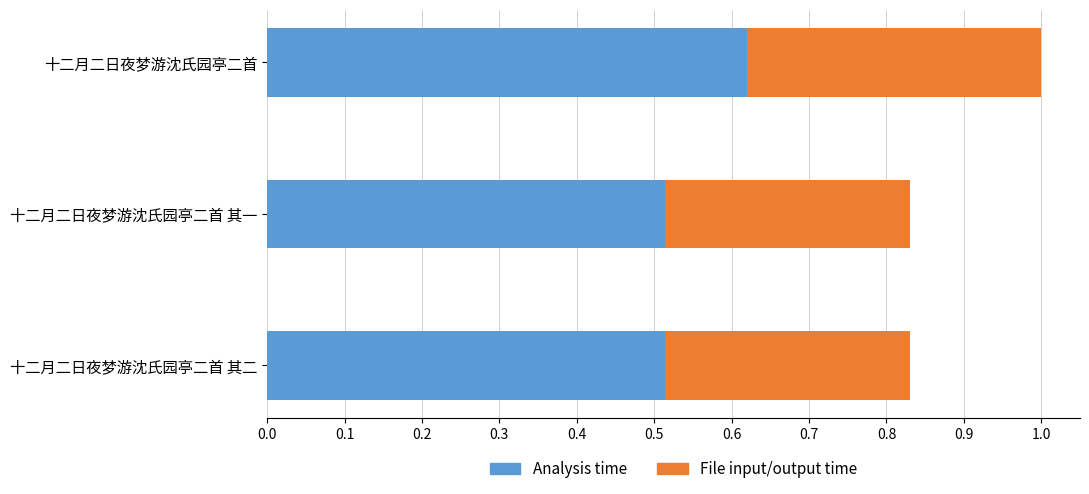

What are all the series names shown in the legend?

Analysis time, File input/output time